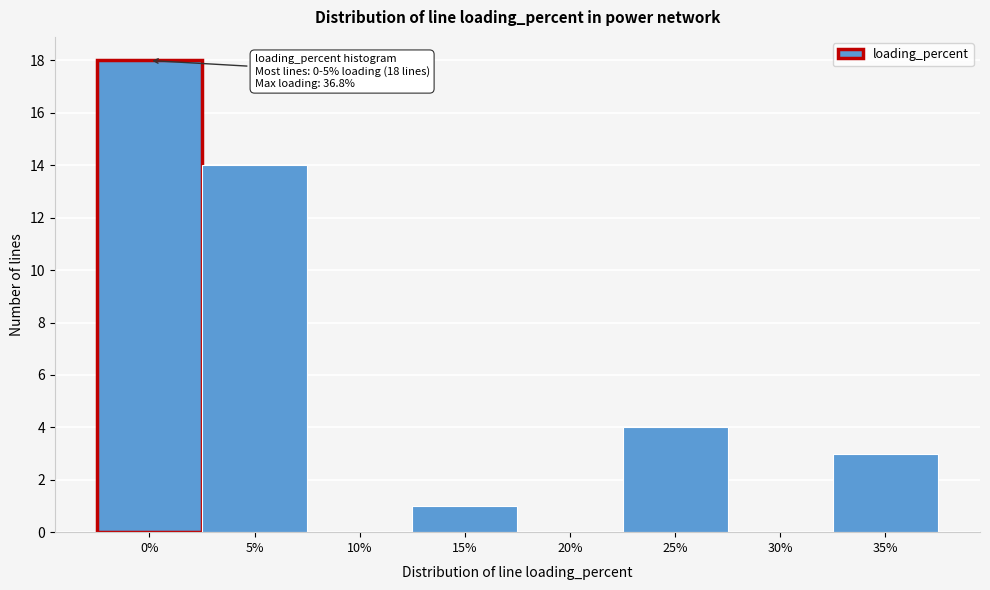

Reading left to right, list all the values displayed in this chart.

0%=18	5%=14	10%=0	15%=1	20%=0	25%=4	30%=0	35%=3